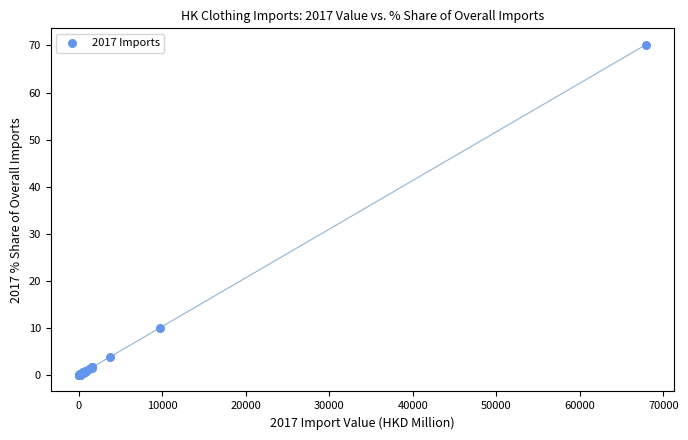

What Y value in the scatter plot is closest to 35?

10.1